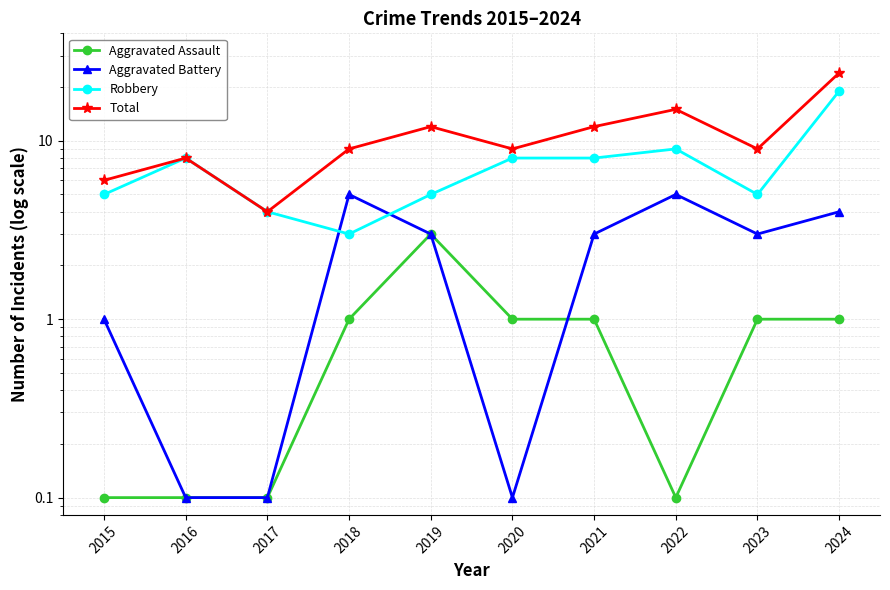

At 2021, list the series in order from largest to smallest.

Total, Robbery, Aggravated Battery, Aggravated Assault